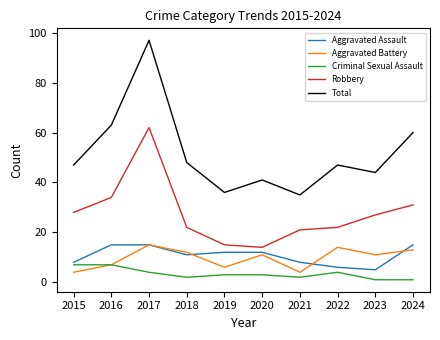

Reading left to right, what are all the values shown in this chart?

Aggravated Assault: 8	15	15	11	12	12	8	6	5	15
Aggravated Battery: 4	7	15	12	6	11	4	14	11	13
Criminal Sexual Assault: 7	7	4	2	3	3	2	4	1	1
Robbery: 28	34	62	22	15	14	21	22	27	31
Total: 47	63	97	48	36	41	35	47	44	60